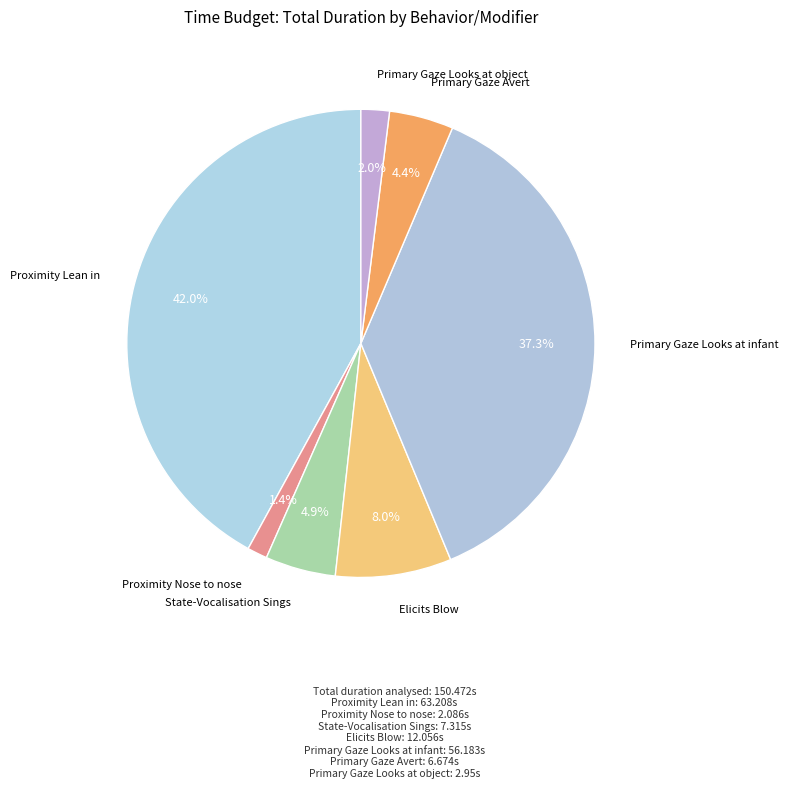

How many segments does this pie chart have?

7